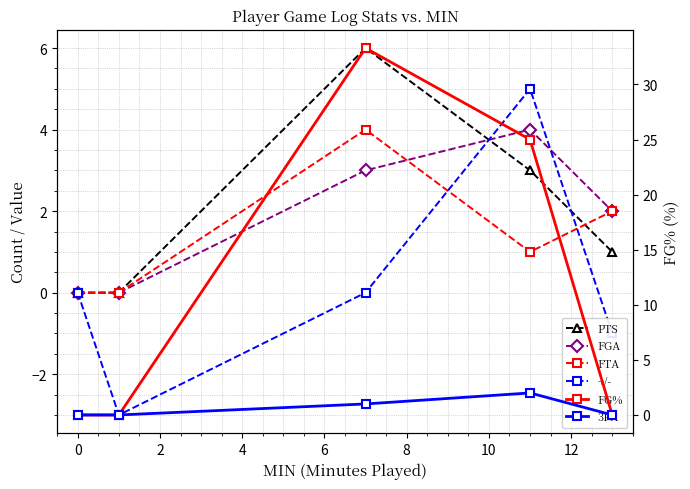

How many interior local peaks does the 3PA series have?

1